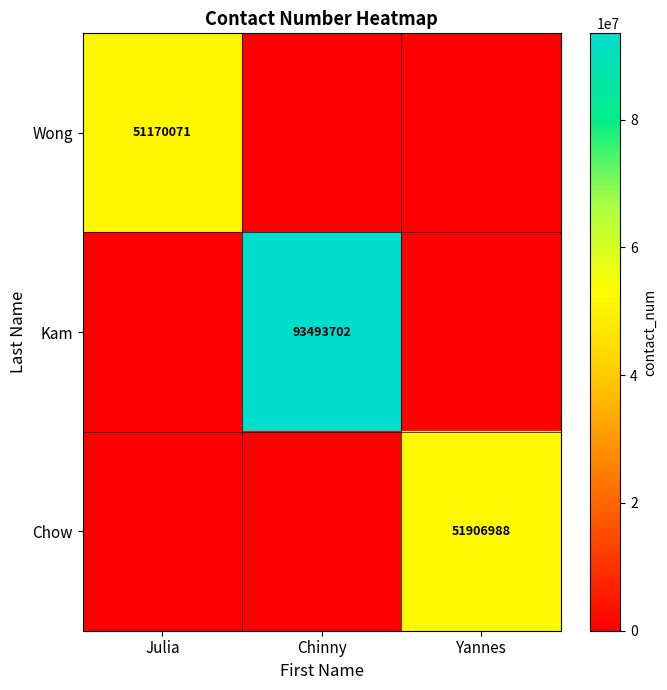

The Kam series shows 42626368 at Chinny. True or false?

False